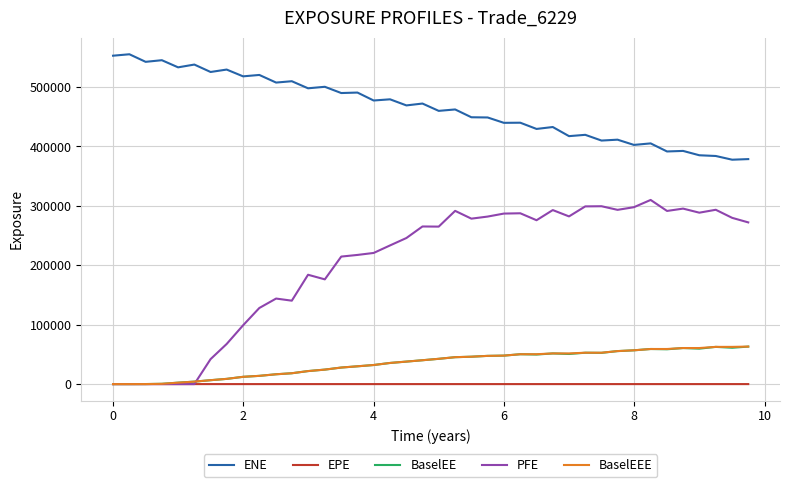

What are all the series names shown in the legend?

ENE, EPE, BaselEE, PFE, BaselEEE